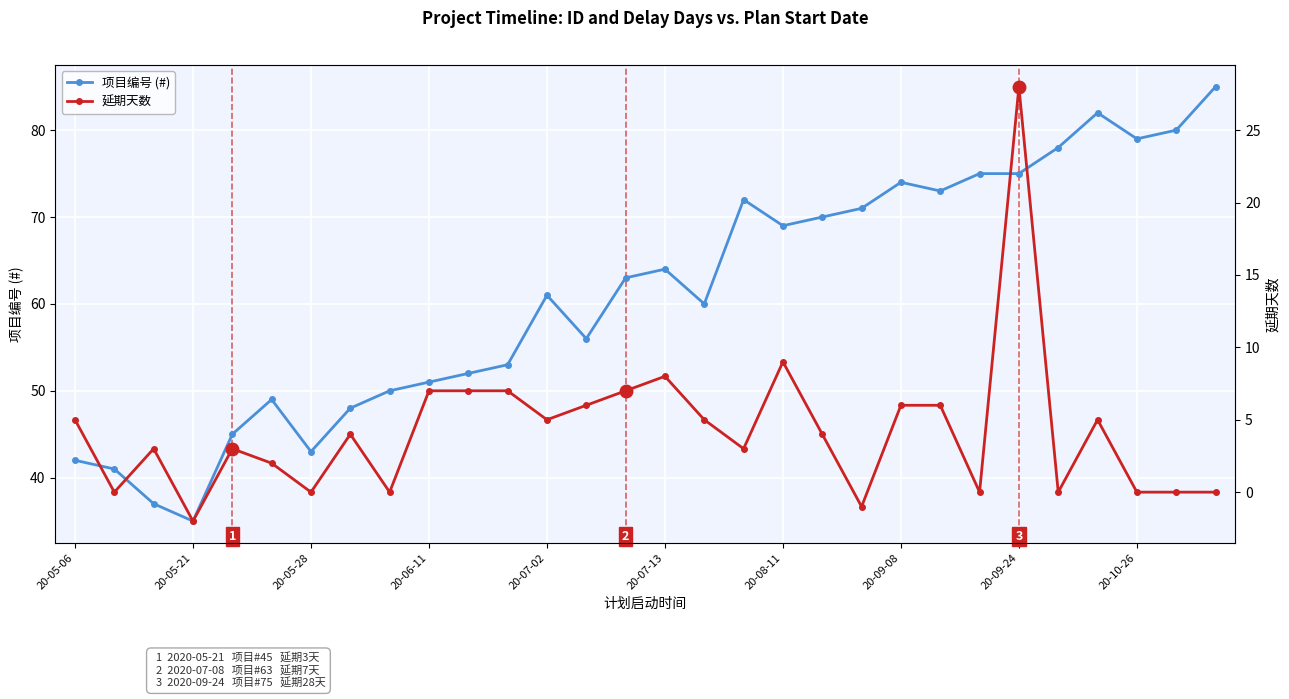

Rank the series at 19 from highest to lowest value.

项目编号 (#), 延期天数